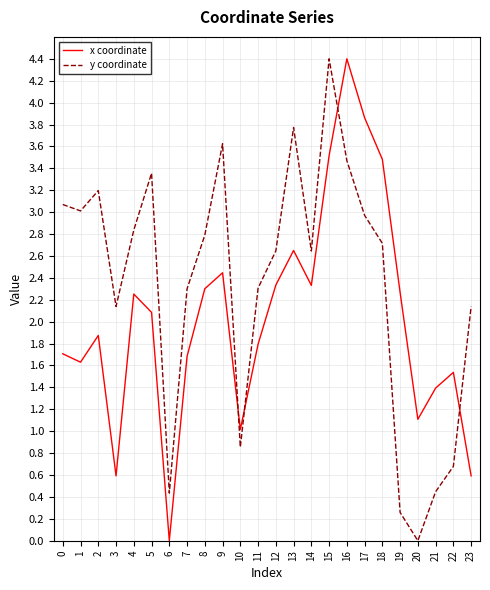

Is the value of y coordinate at 0 greater than the value of x coordinate at 17?

No